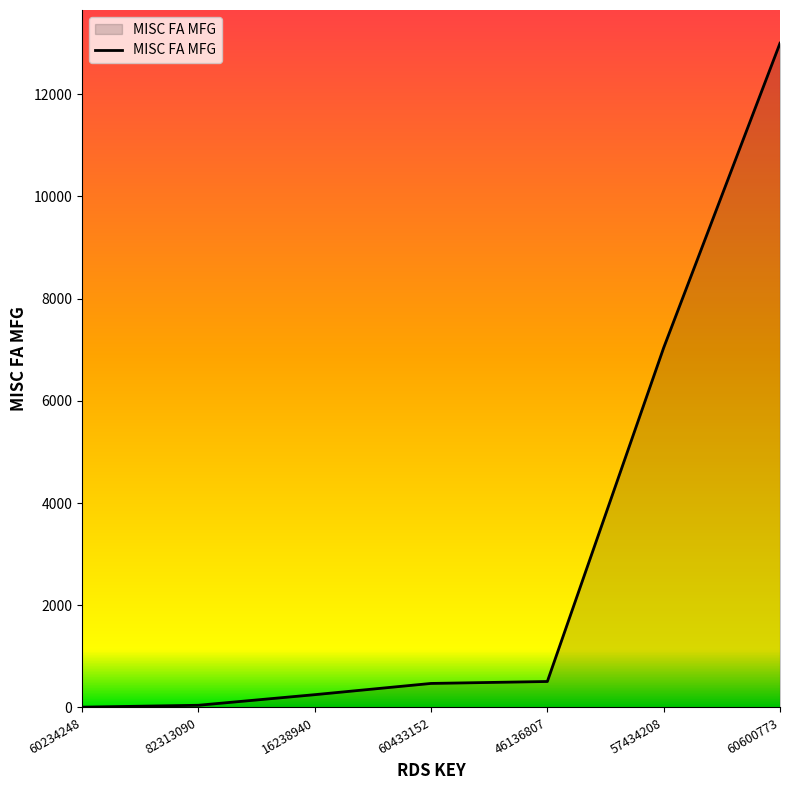

How many lines are shown in the chart?

1